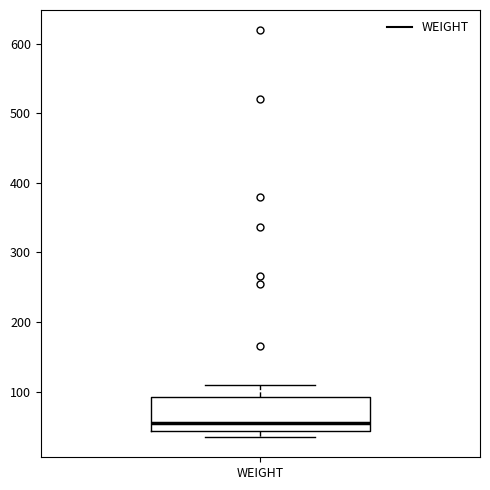

Read this box plot against the y-axis: the position of the median line, the range covered by the box, and the ends of both whiskers. The values are not printed on the chart, so give them approximately, as read against the axis.

median 60, box 40 to 90, whiskers 40 (just below the box's lower edge) to 110